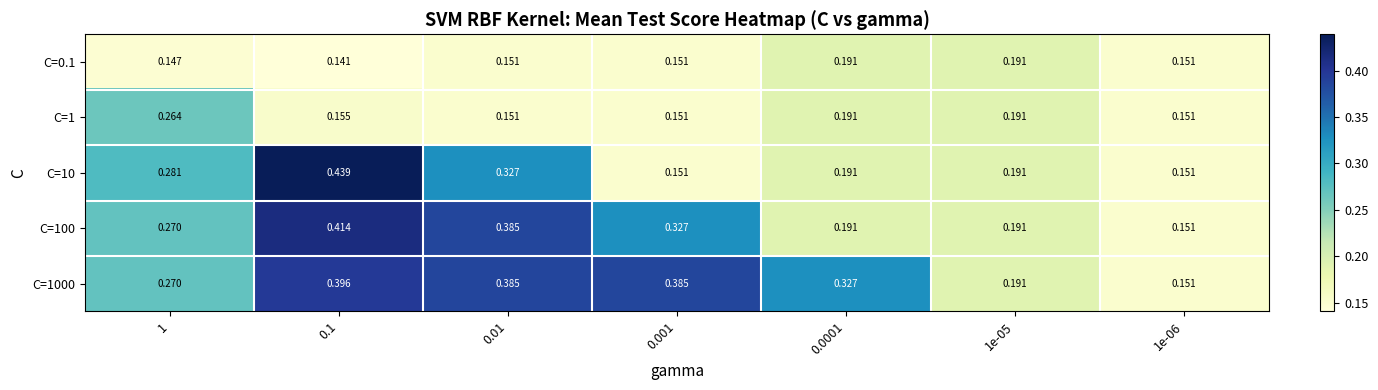

Which series has the largest total across all categories?

C=1000